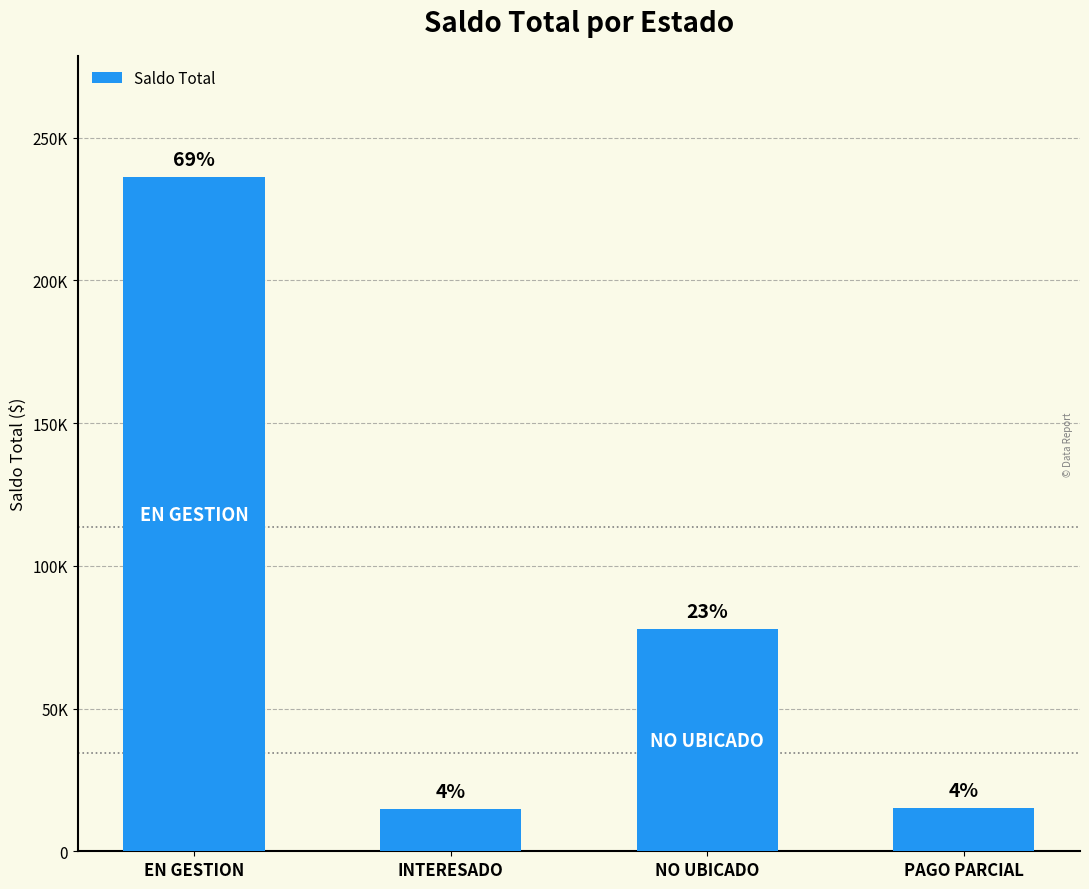

Reading left to right, transcribe all the data shown in this chart.

EN GESTION=236075	INTERESADO=14926	NO UBICADO=77778	PAGO PARCIAL=15252